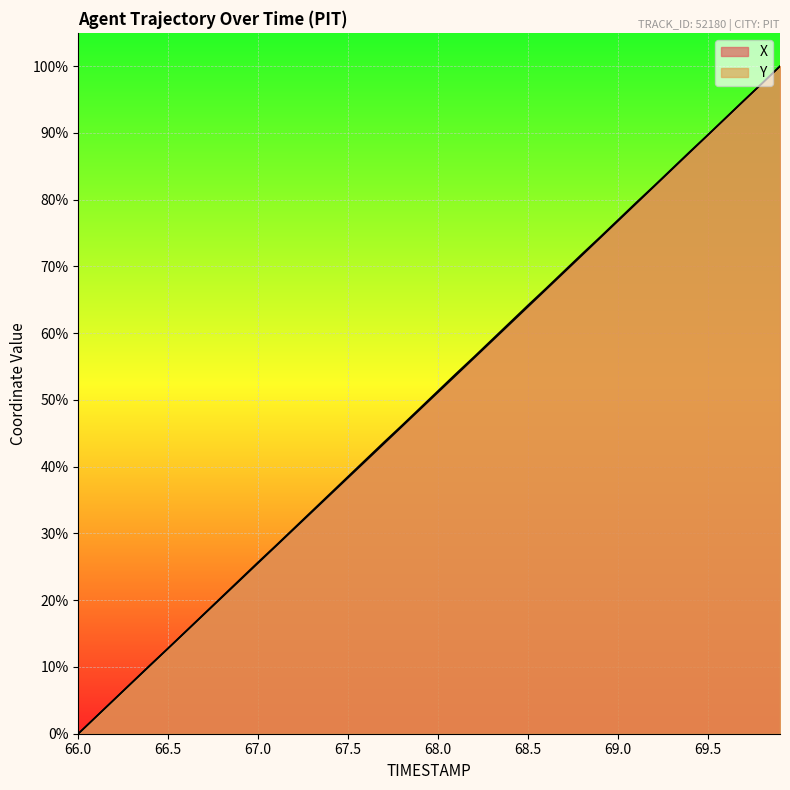

True or false: X and Y cross at least once.

True